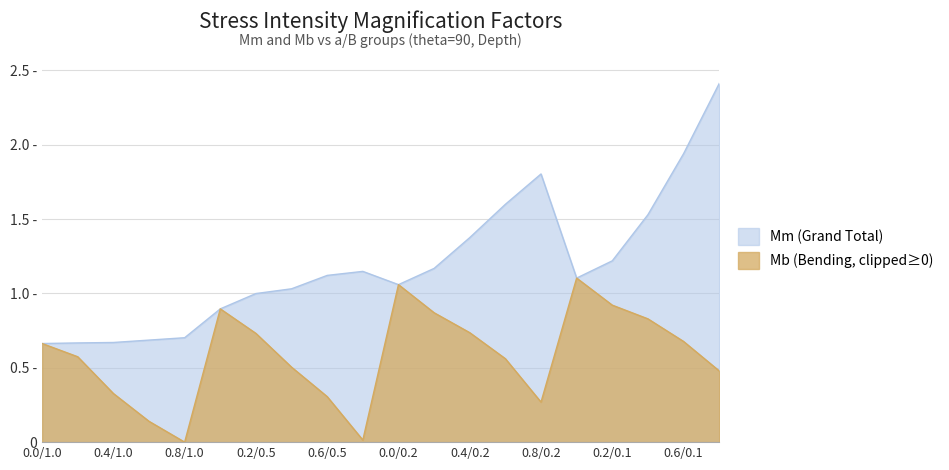

Where is the first local minimum for Mb?

0.8/1.0